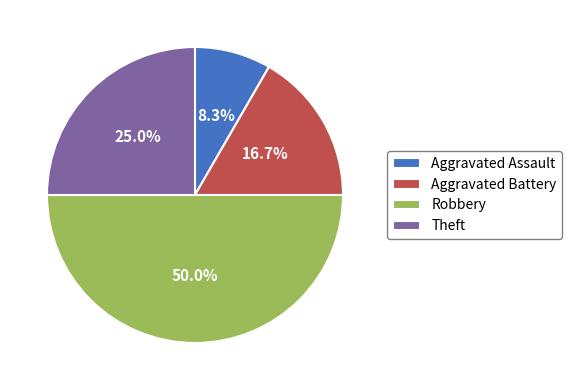

How many segments does this pie chart have?

4